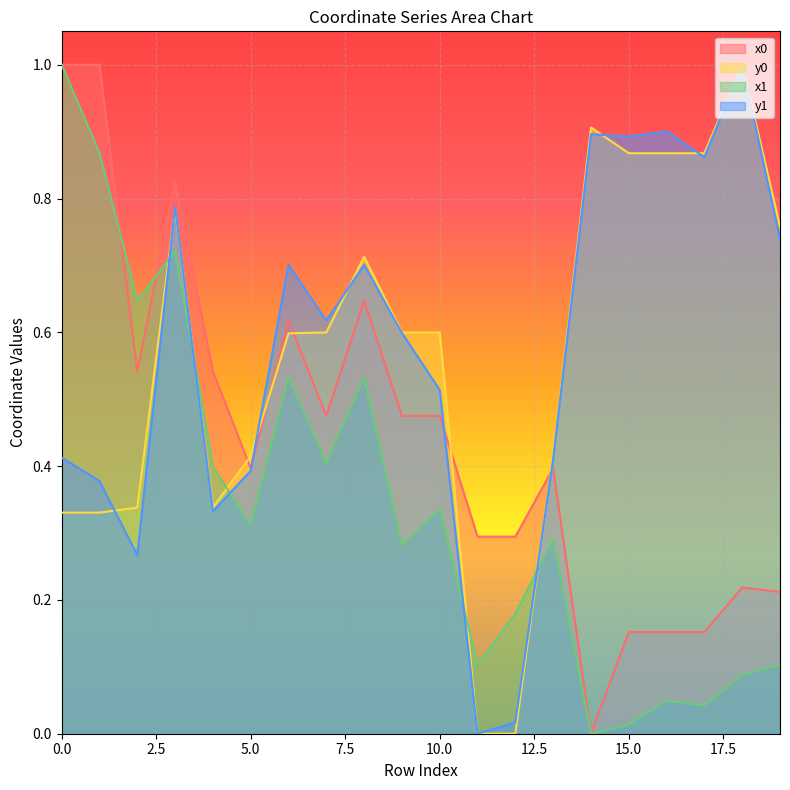

True or false: y0 has a value of 0.5 at 4.

False